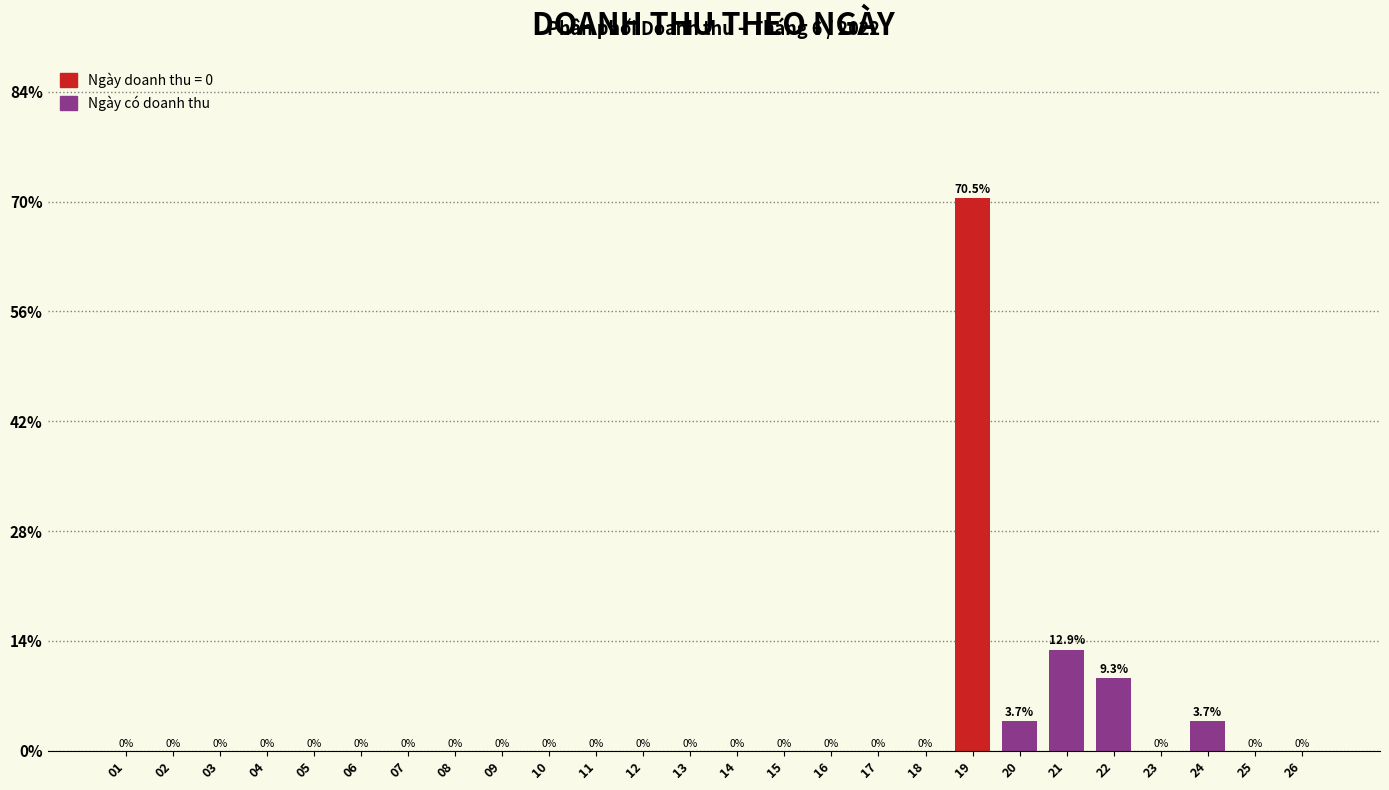

Reading right to left, transcribe all the data shown in this chart.

26=0.0	25=0.0	24=3.7	23=0.0	22=9.3	21=12.9	20=3.7	19=70.5	18=0.0	17=0.0	16=0.0	15=0.0	14=0.0	13=0.0	12=0.0	11=0.0	10=0.0	09=0.0	08=0.0	07=0.0	06=0.0	05=0.0	04=0.0	03=0.0	02=0.0	01=0.0